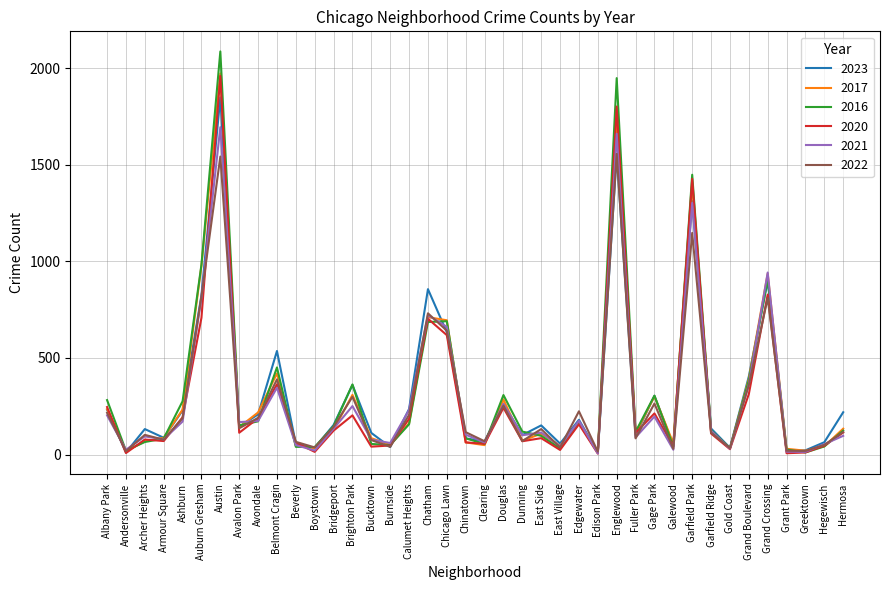

Is the value of 2016 at Douglas greater than the value of 2023 at Hermosa?

Yes